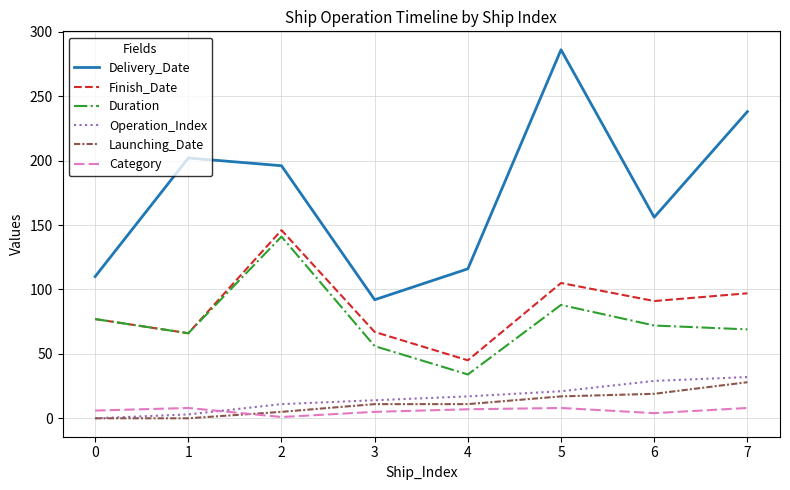

What is the sum of the Operation_Index values at 6 and 2?

40